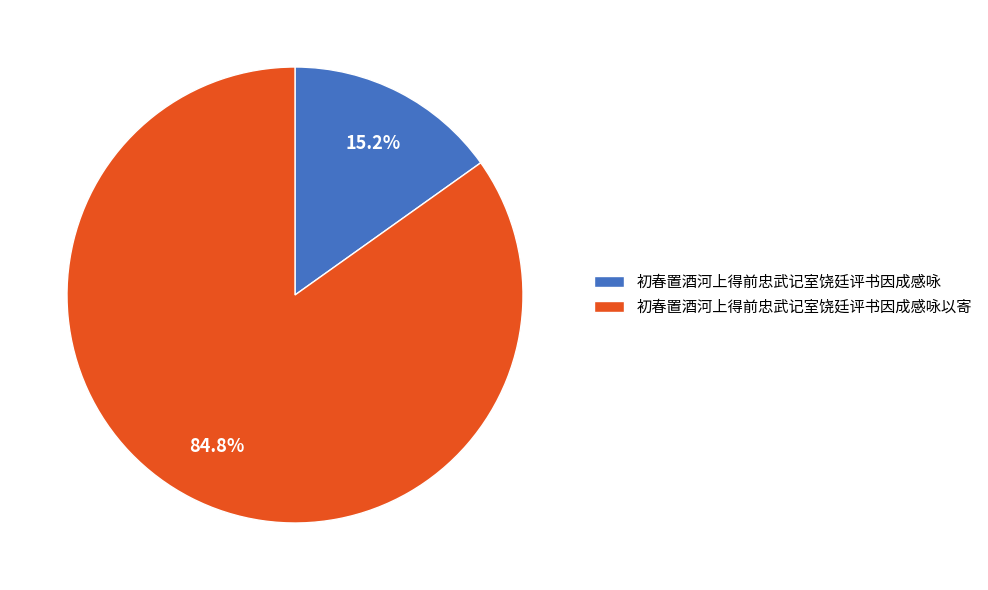

To the nearest percent, what is the difference between the largest and smallest slice percentages?

70%